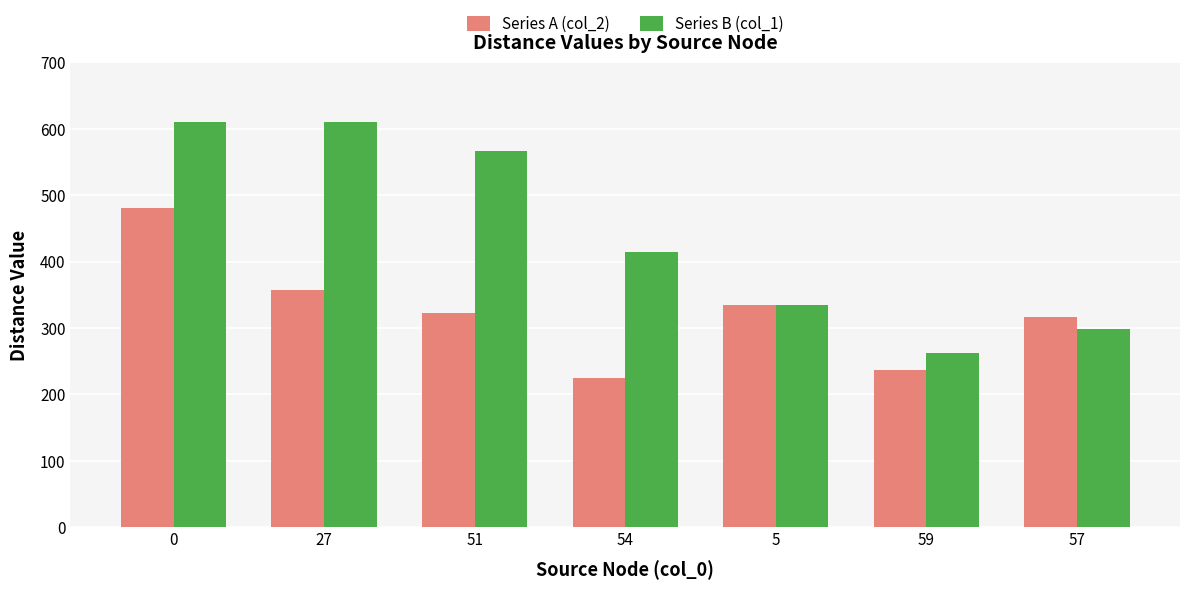

Reading right to left, what are all the values shown in this chart?

Series A (col_2): 317	237	334	225	322	357	481
Series B (col_1): 298	263	334	414	566	610	610